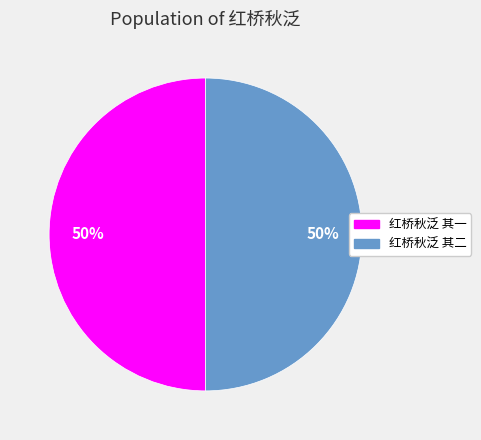

Approximately how many times larger is the value at 红桥秋泛 其二 compared to 红桥秋泛 其一?

1.0